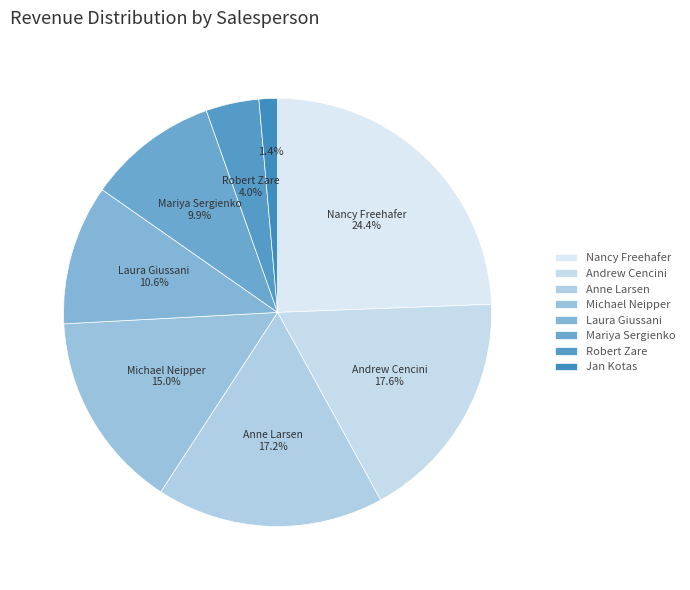

How much of the chart is everything except Nancy Freehafer?

75.6%